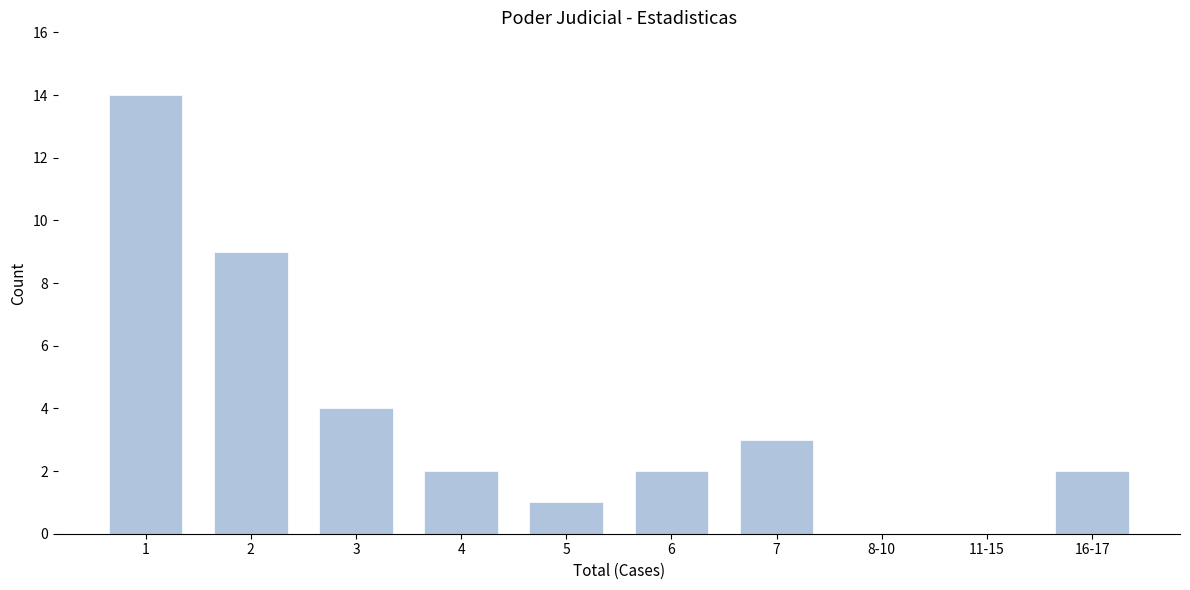

What is the sum of all values?

37